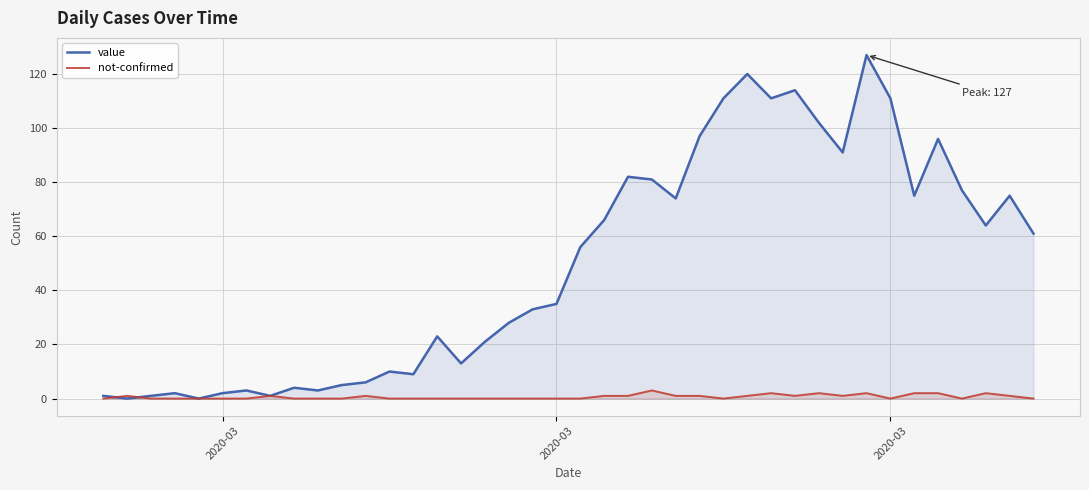

Where is not-confirmed nearest to the value 1?

2020-03